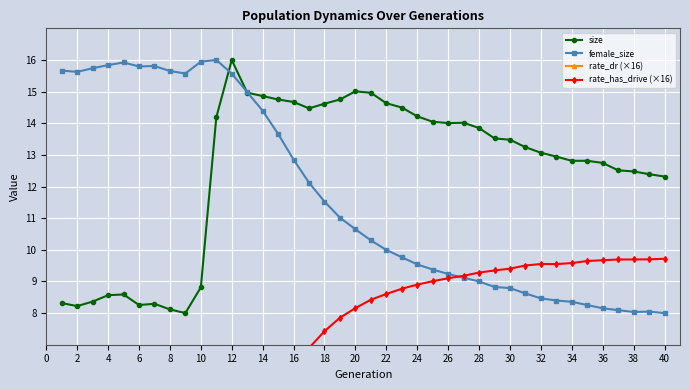

Is the value of female_size at 8 greater than the value of size at 22?

Yes